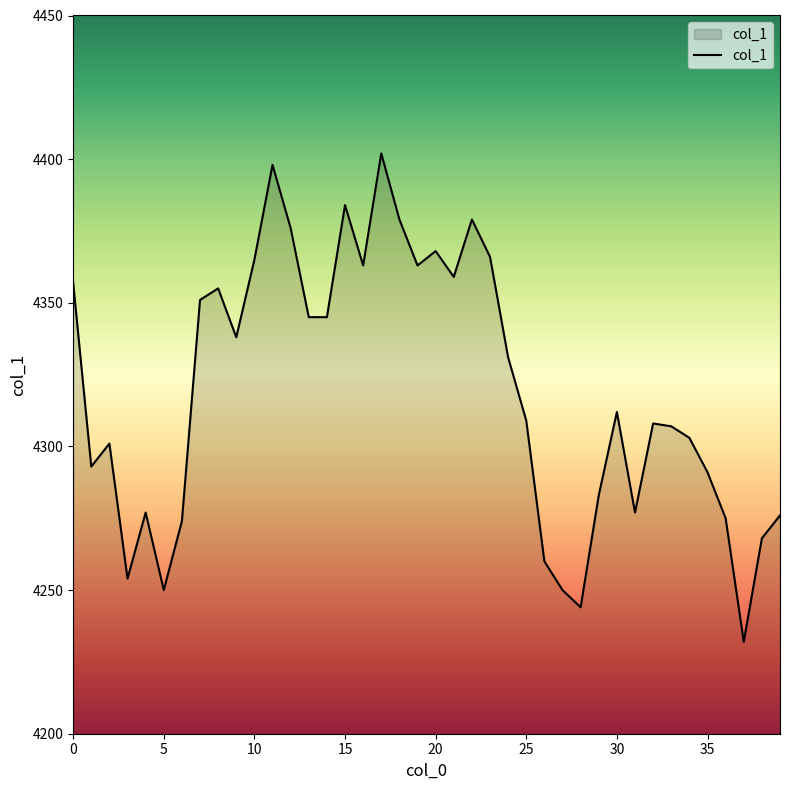

What is the difference between the maximum and minimum values?

170